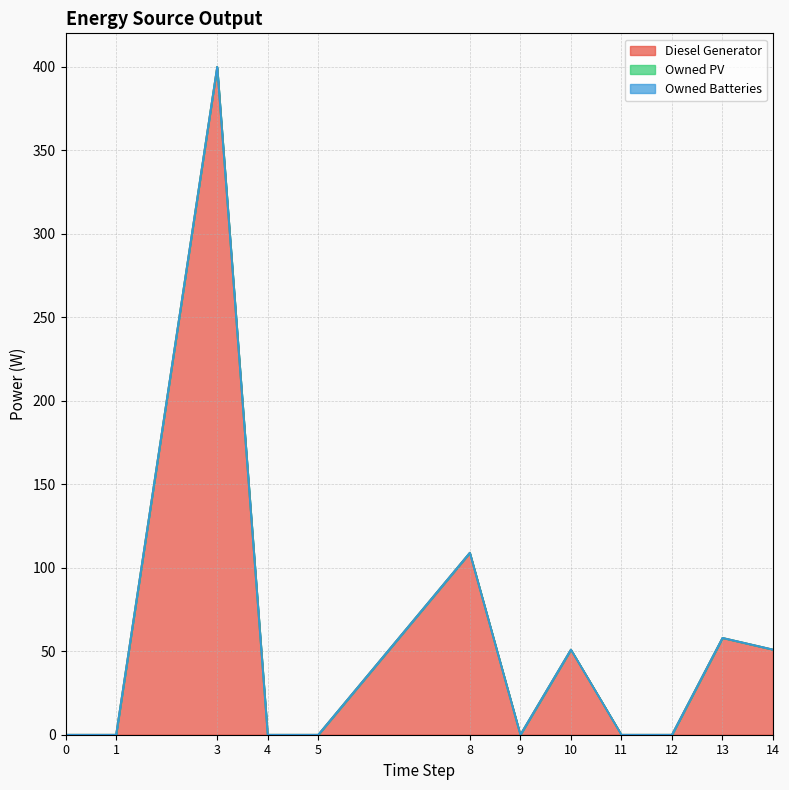

True or false: Diesel Generator and Owned PV cross at least once.

False